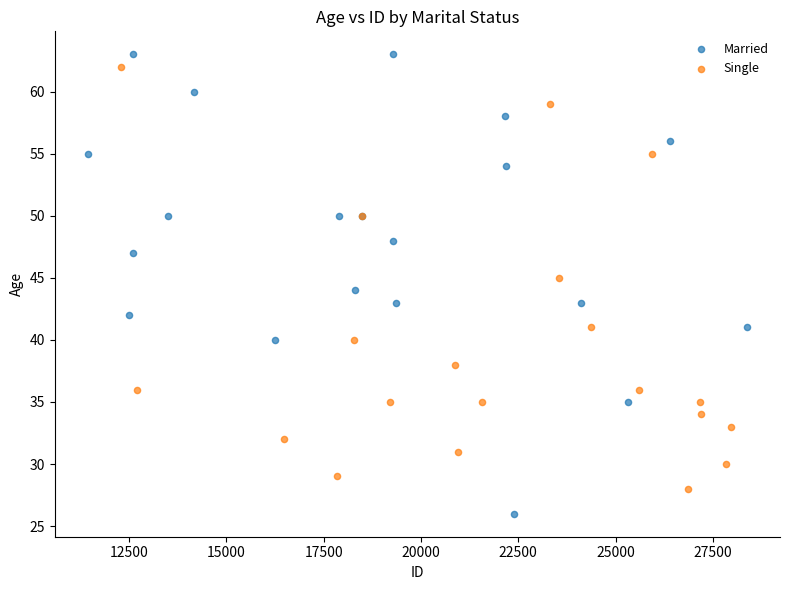

What are all the series names shown in the legend?

Married, Single